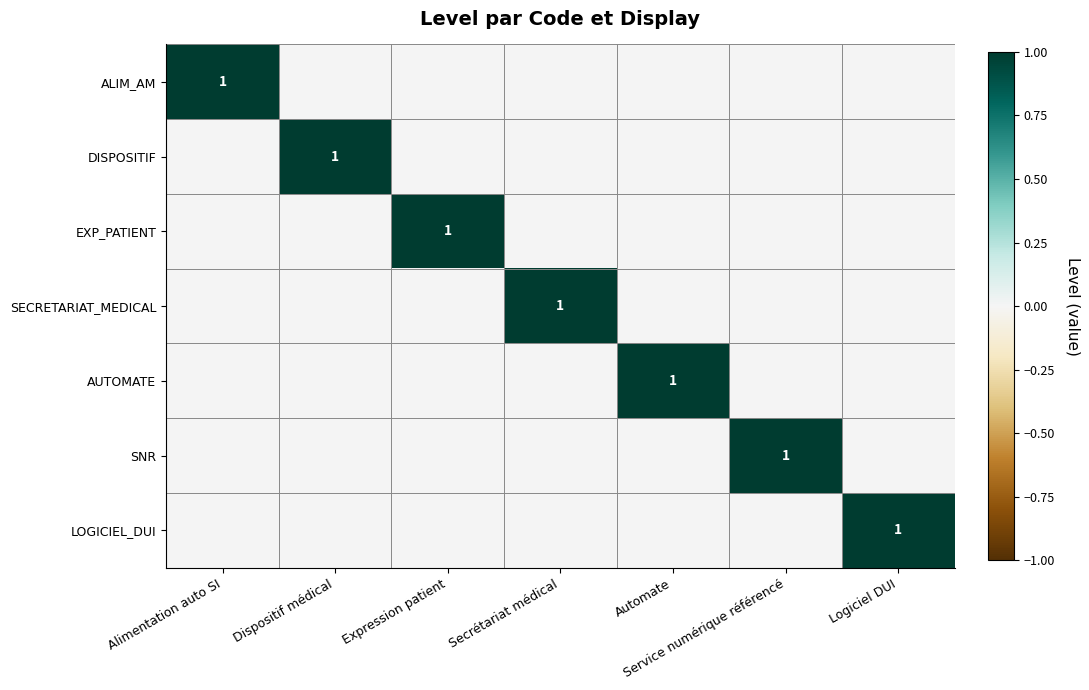

List the labels in order of SECRETARIAT_MEDICAL value, smallest first.

Alimentation auto SI, Dispositif médical, Expression patient, Automate, Service numérique référencé, Logiciel DUI, Secrétariat médical